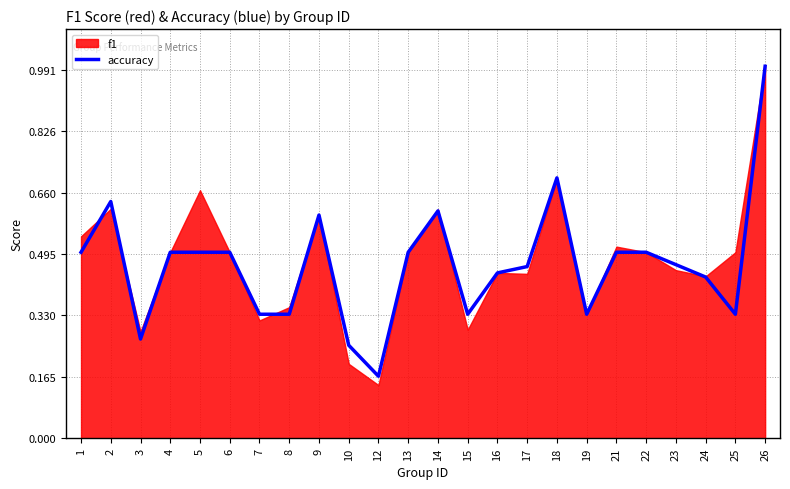

What is the change in value from 16 to 18?

+0.3